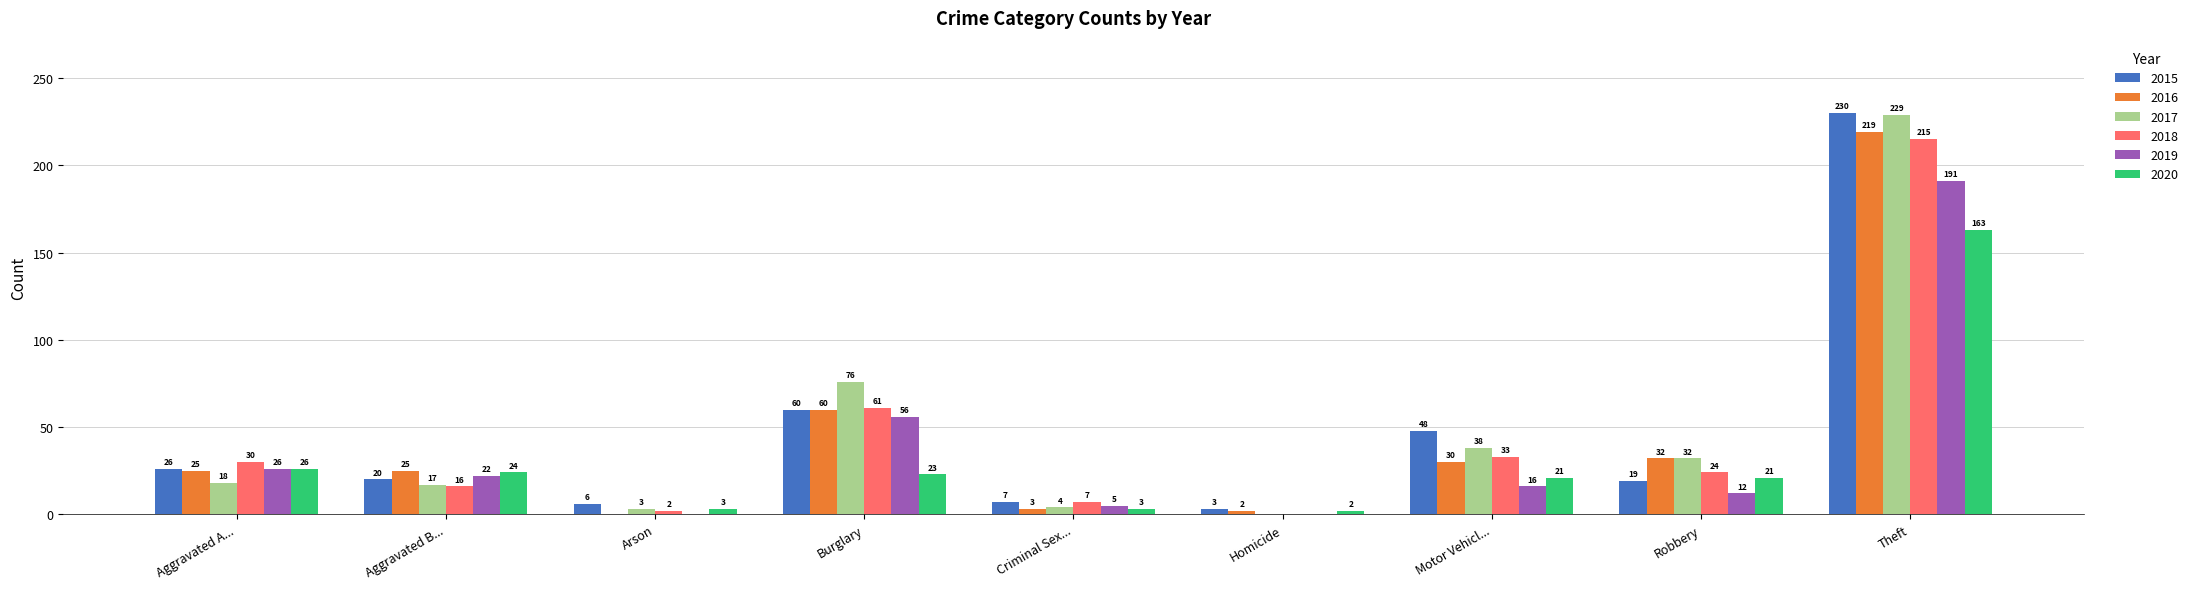

How many data points does each series have?

9